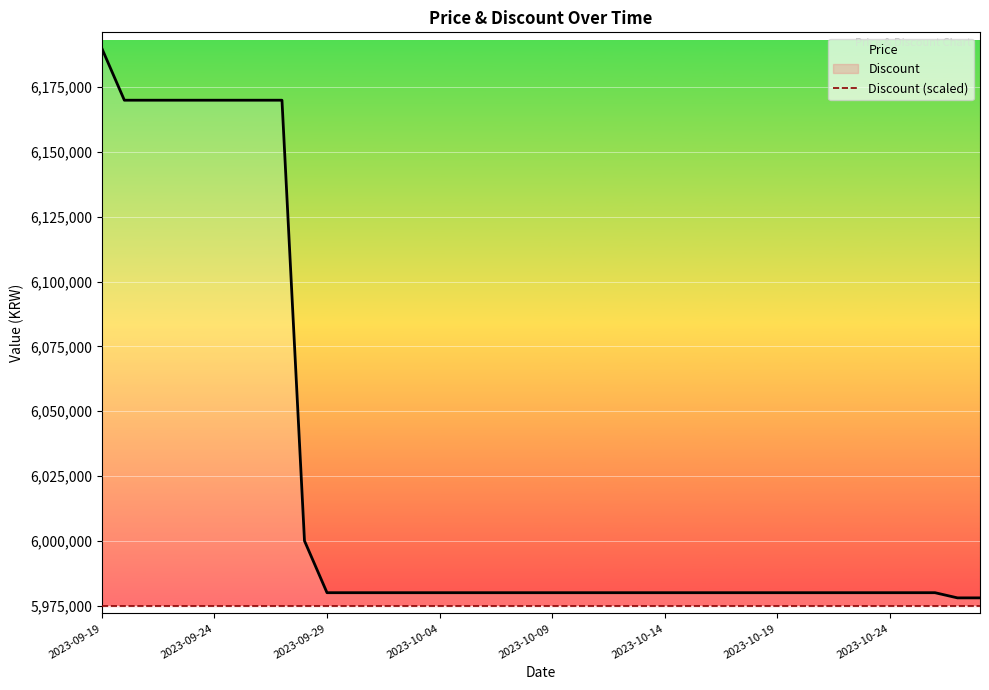

True or false: Price and Discount (scaled) intersect in this chart.

False